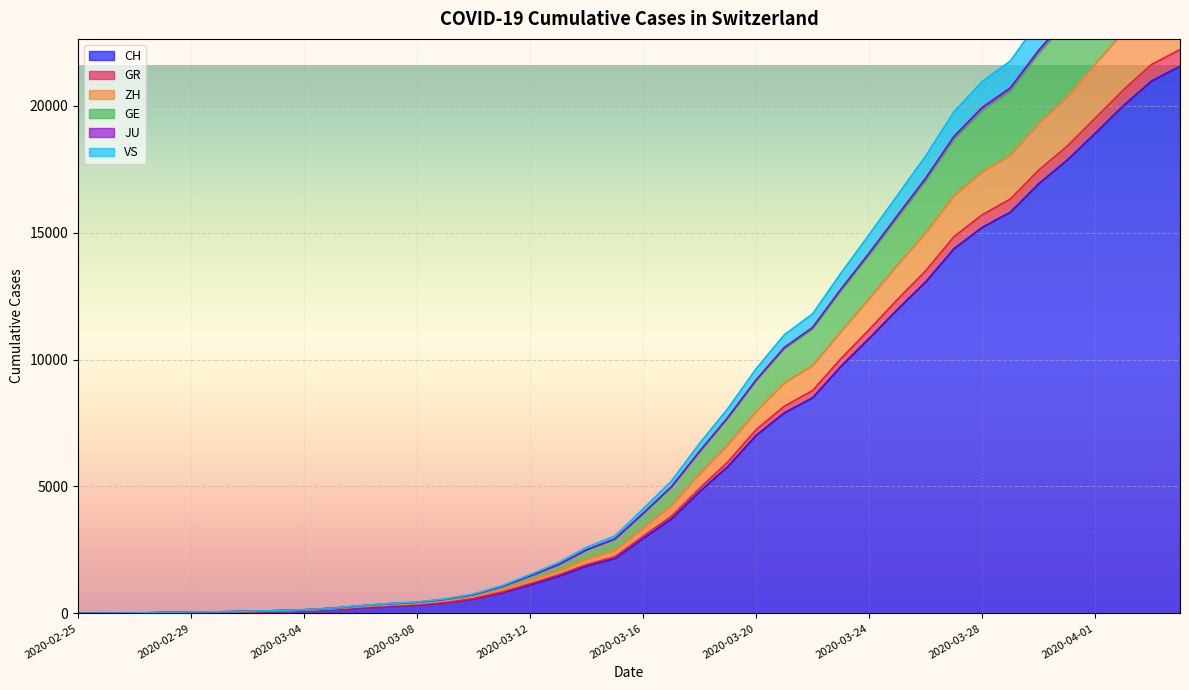

How many lines are shown in the chart?

6